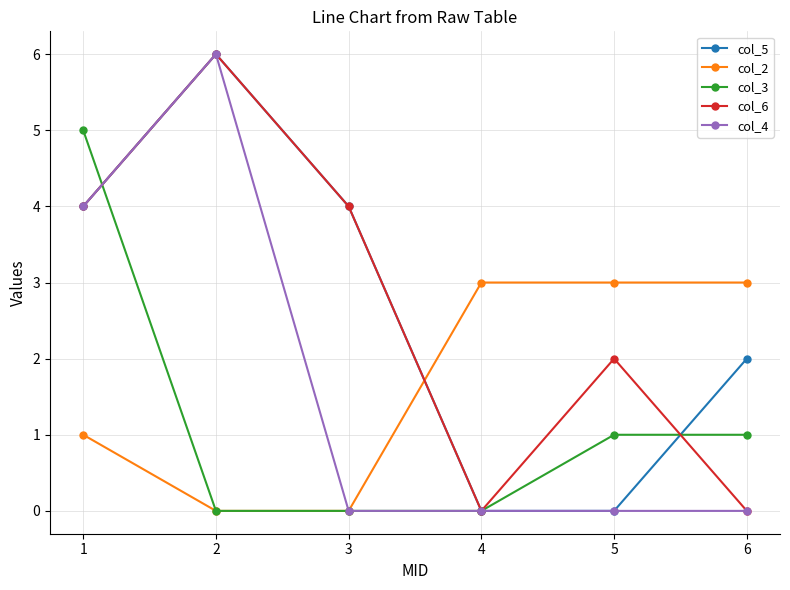

At which category does col_6 reach its first local peak?

2